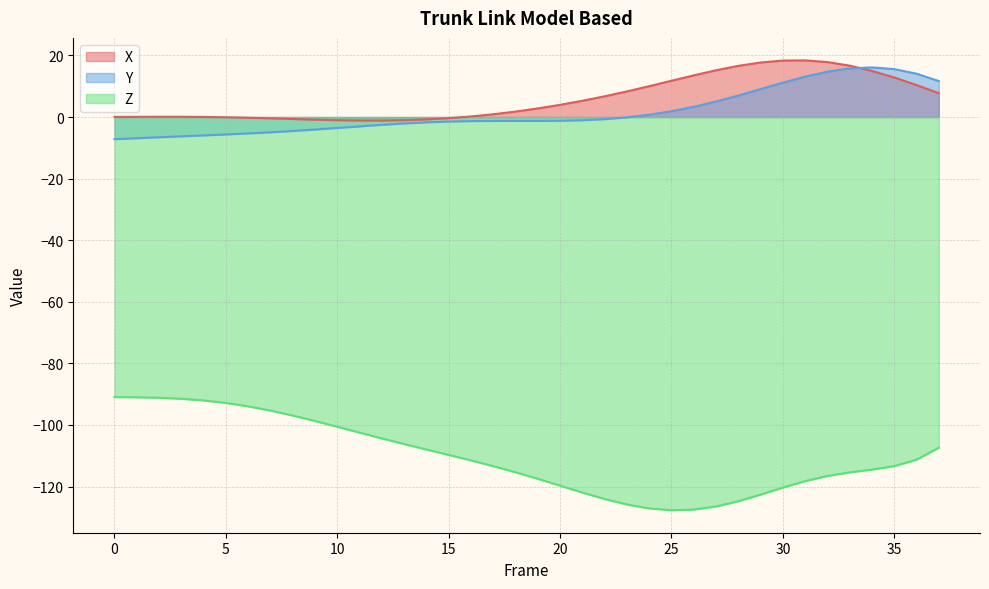

Count the number of data series in this chart.

3